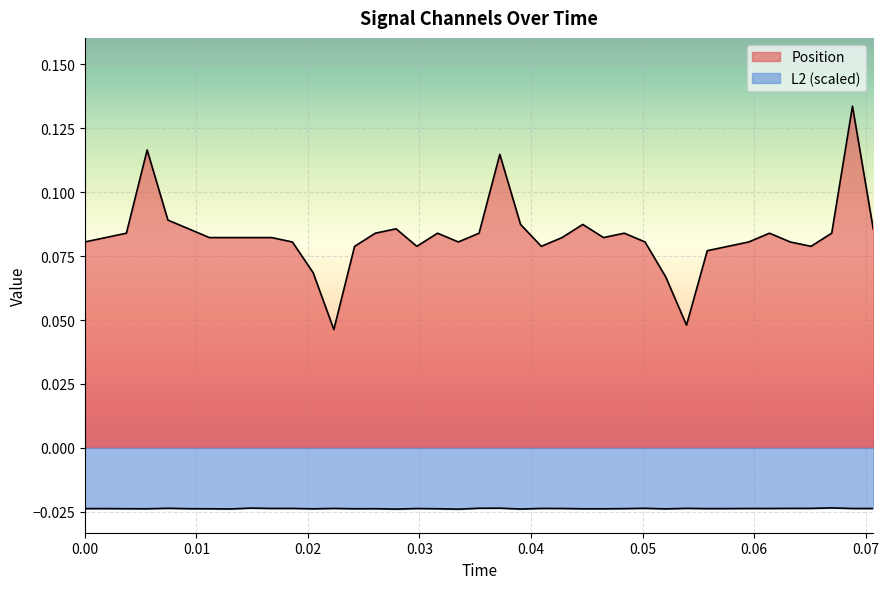

What are all the series names shown in the legend?

Position, L2